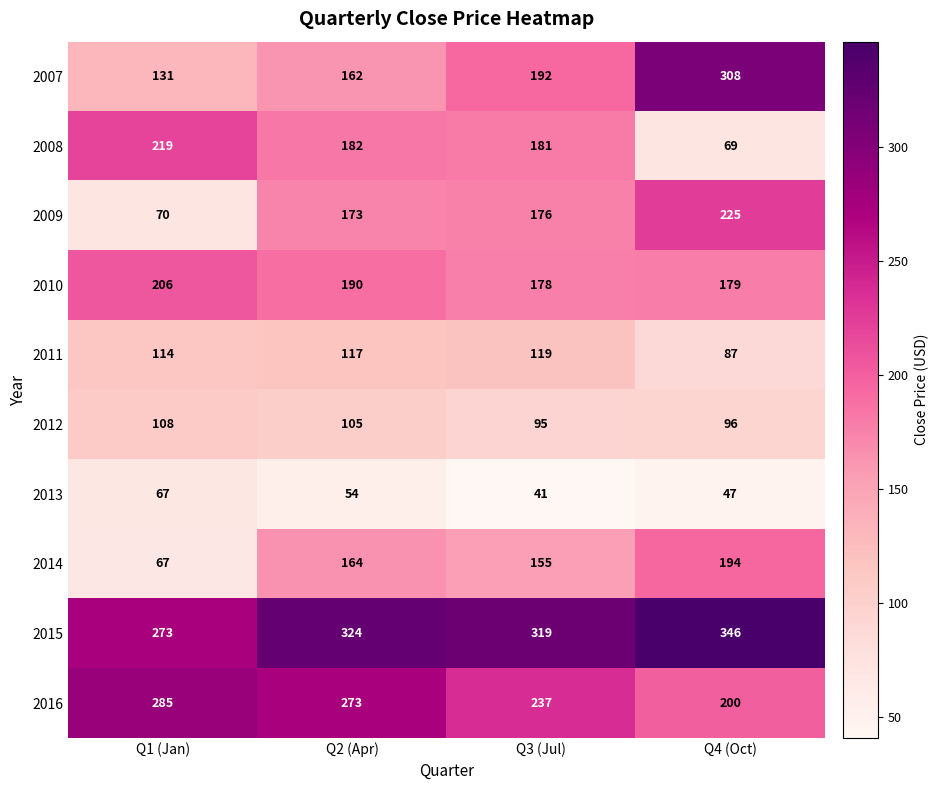

Is it true that 2010 equals 285 at Q3 (Jul)?

False